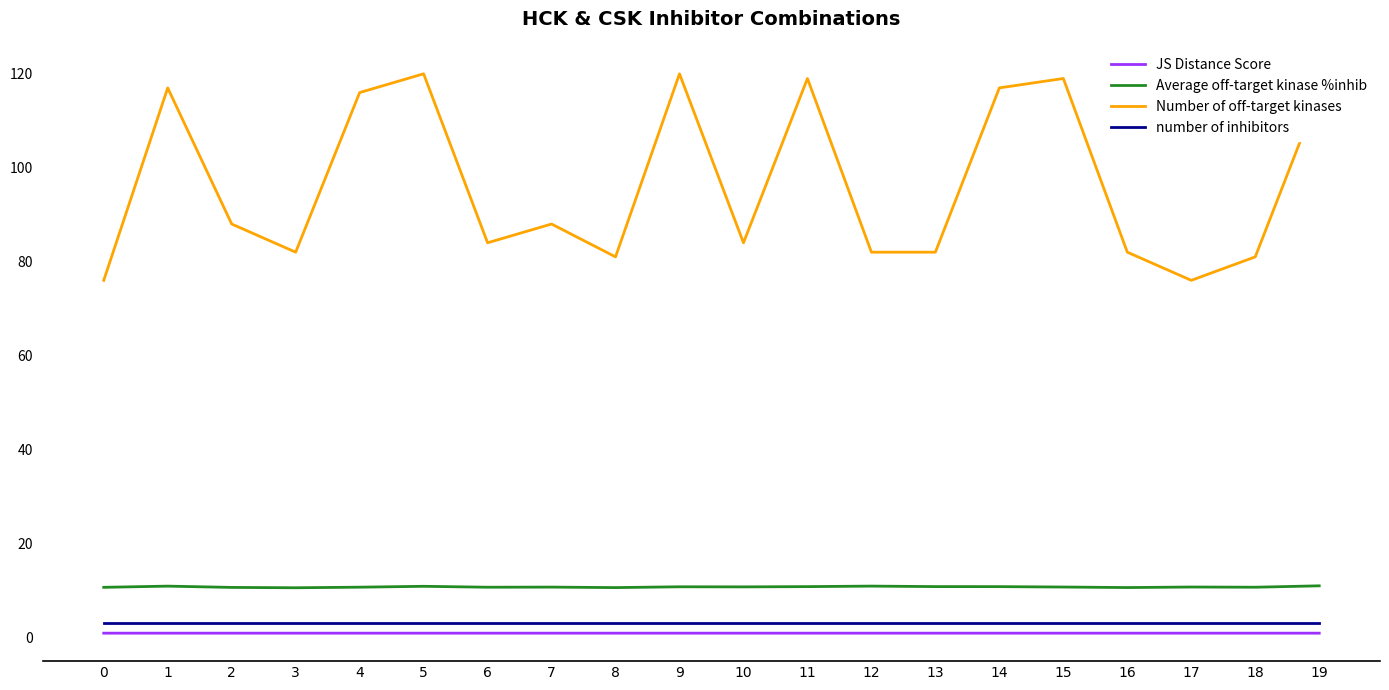

Is it true that Number of off-target kinases equals 81.0 at 18?

True